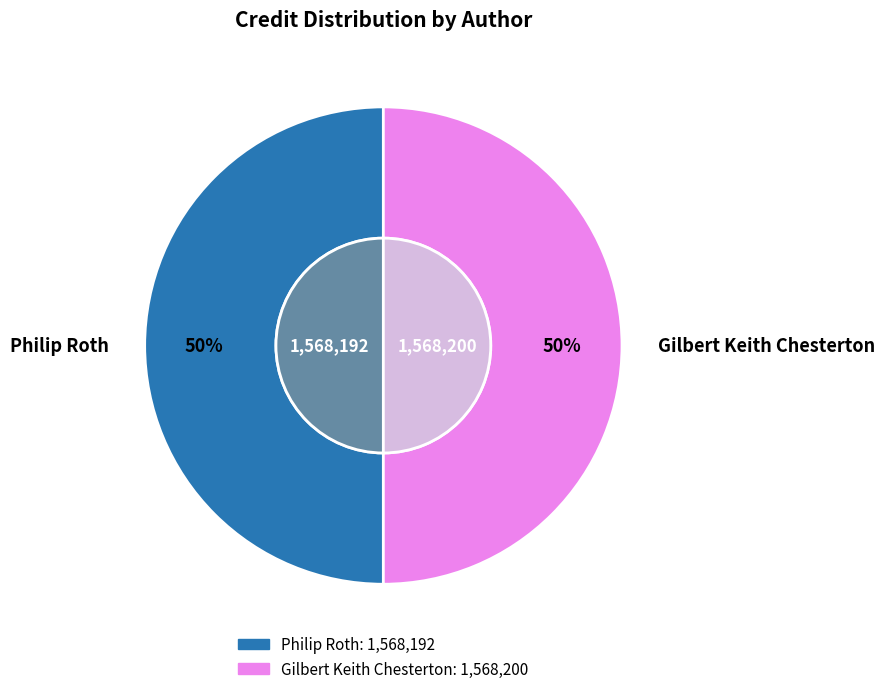

Which slice is the largest?

Gilbert Keith Chesterton